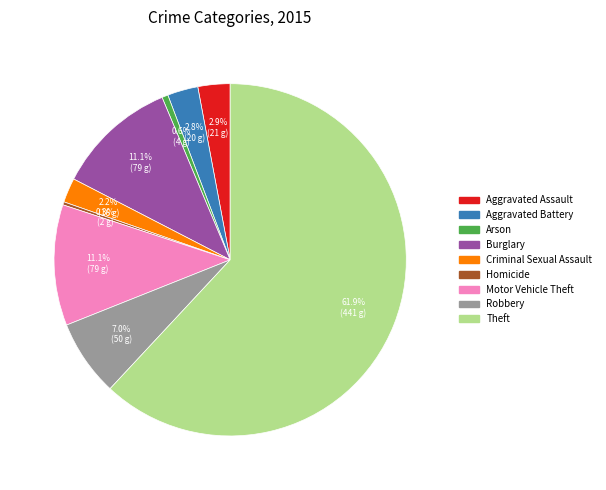

Between Homicide and Theft, which is larger?

Theft